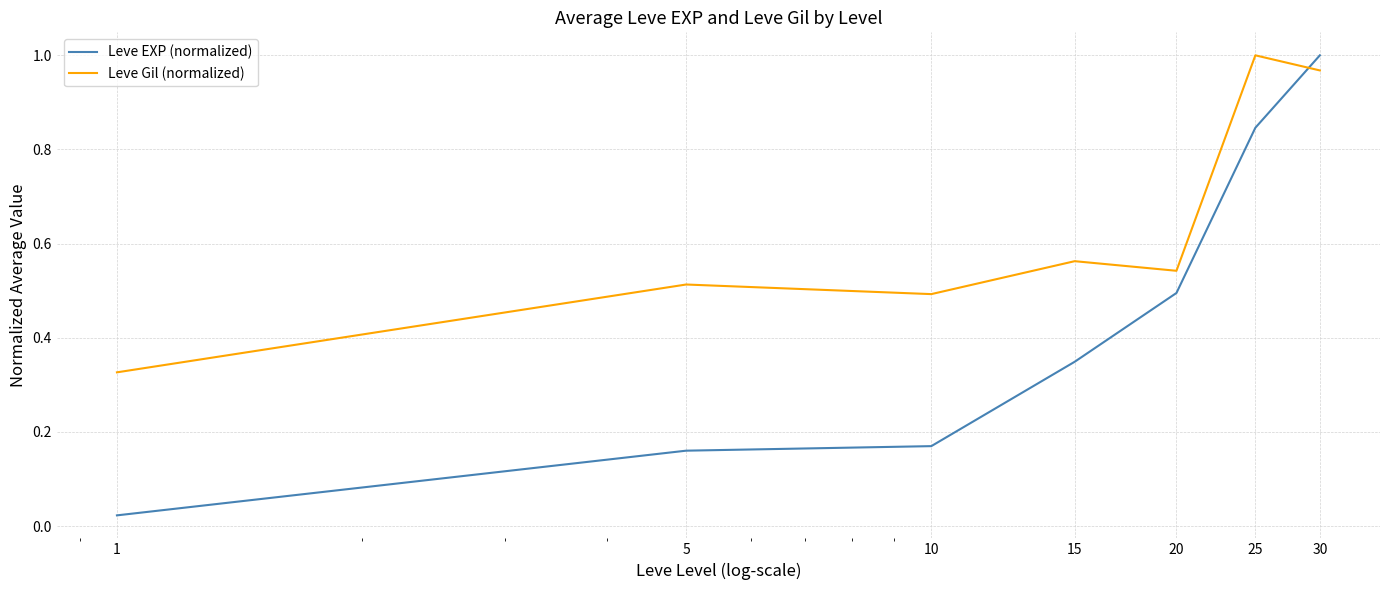

What is the difference between the maximum and minimum values in the Leve Gil (normalized) series?

0.7